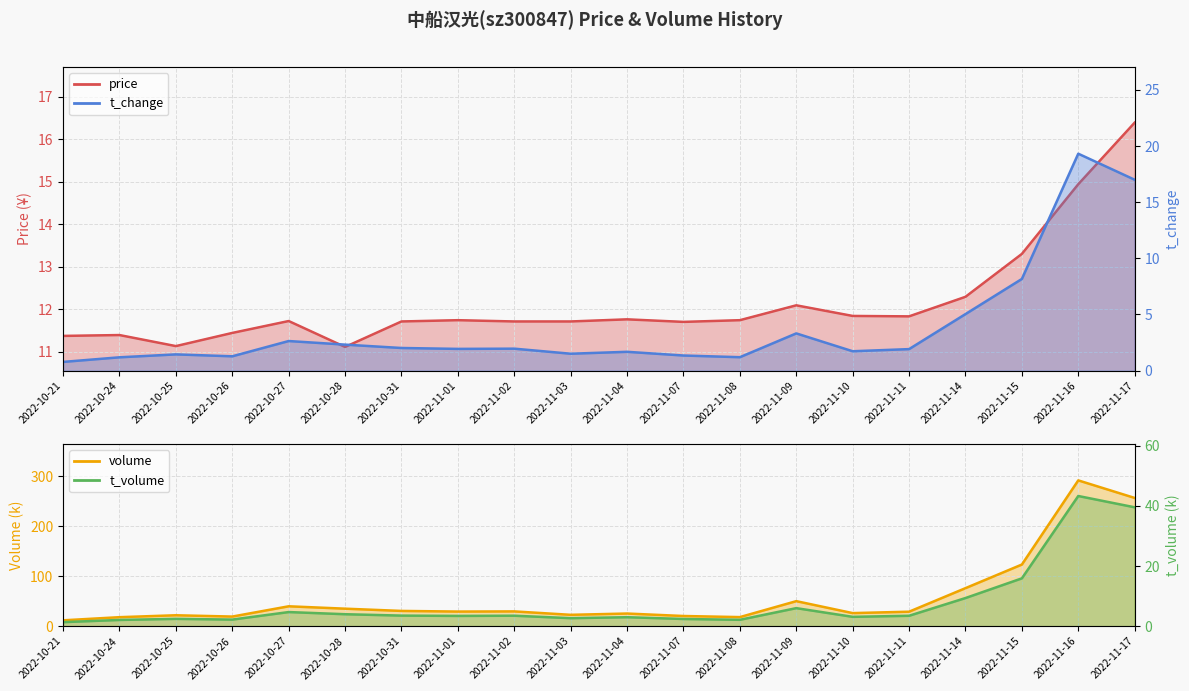

What is the total value across all series at 2022-10-24?

12.6